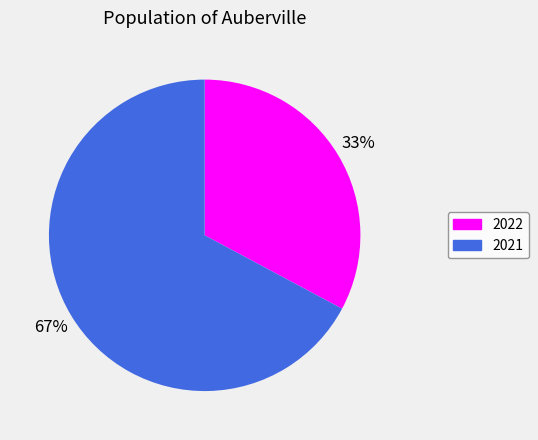

What is the smallest slice in the pie chart?

2022